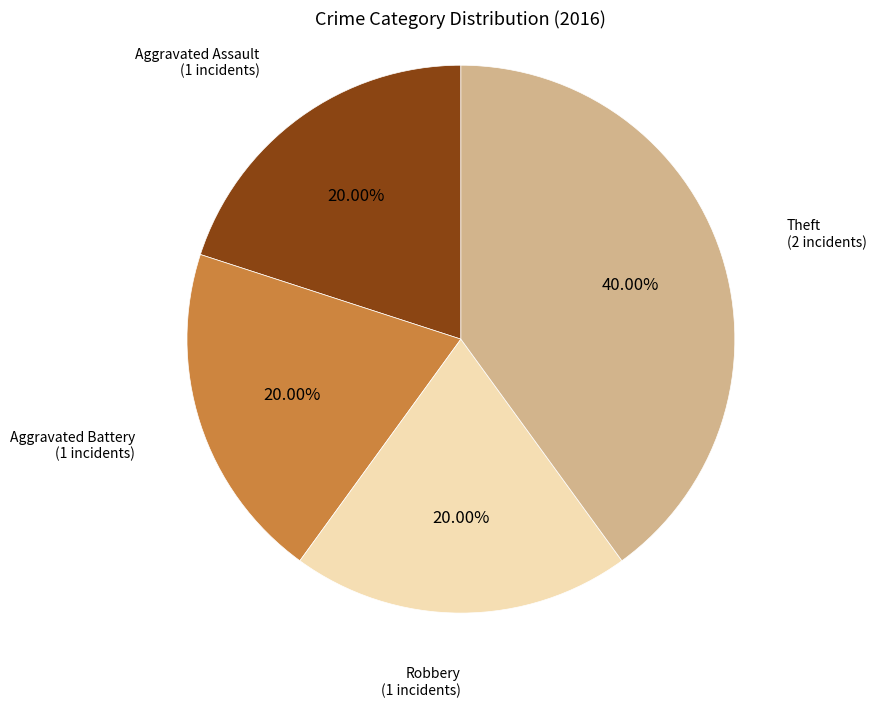

To the nearest percent, what is the difference between the largest and smallest slice percentages?

20%